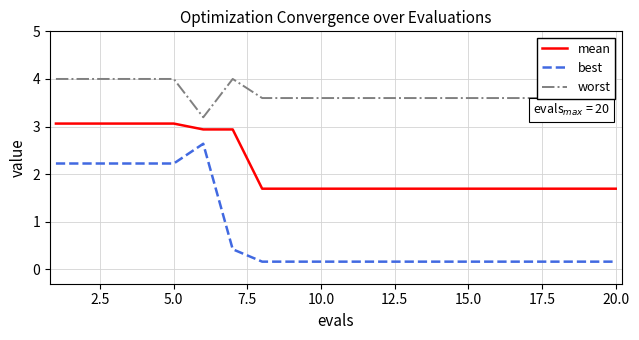

Which series has the widest spread of values?

best